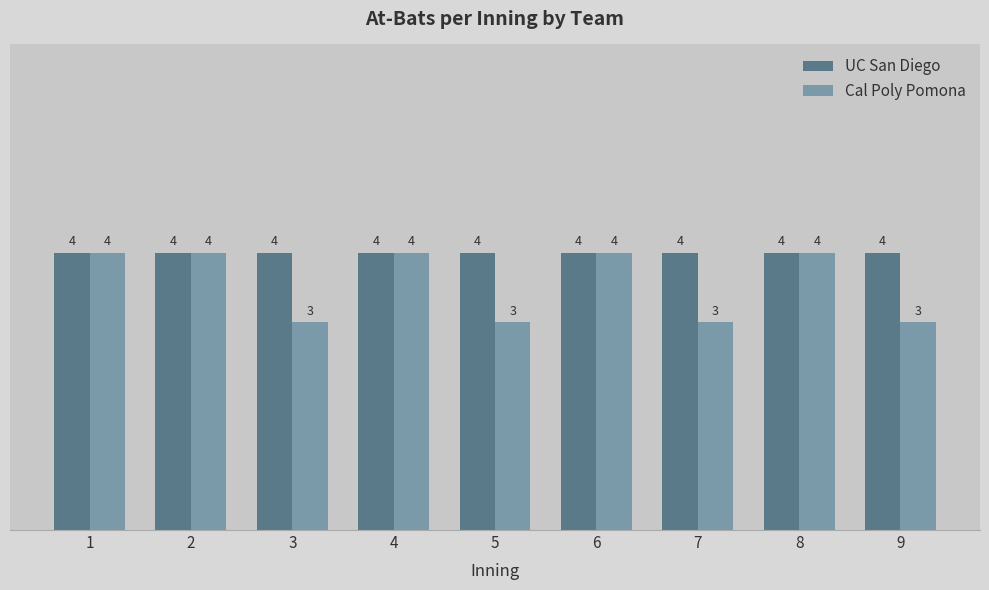

At how many categories does at least one series exceed 3?

9